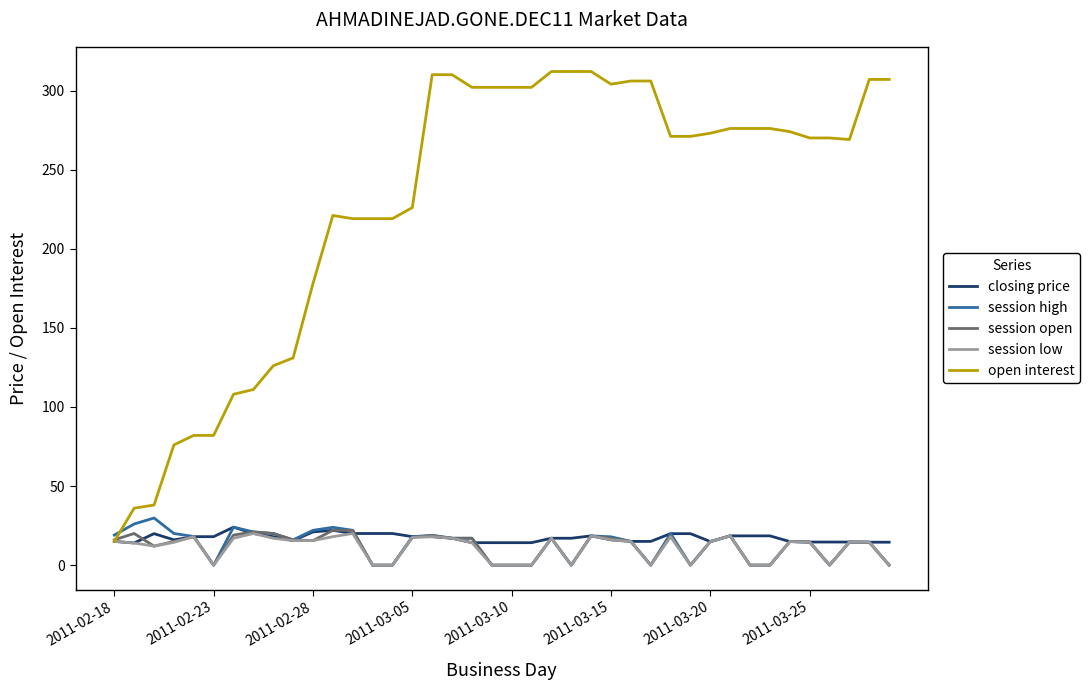

Which series has the largest total across all categories?

open interest